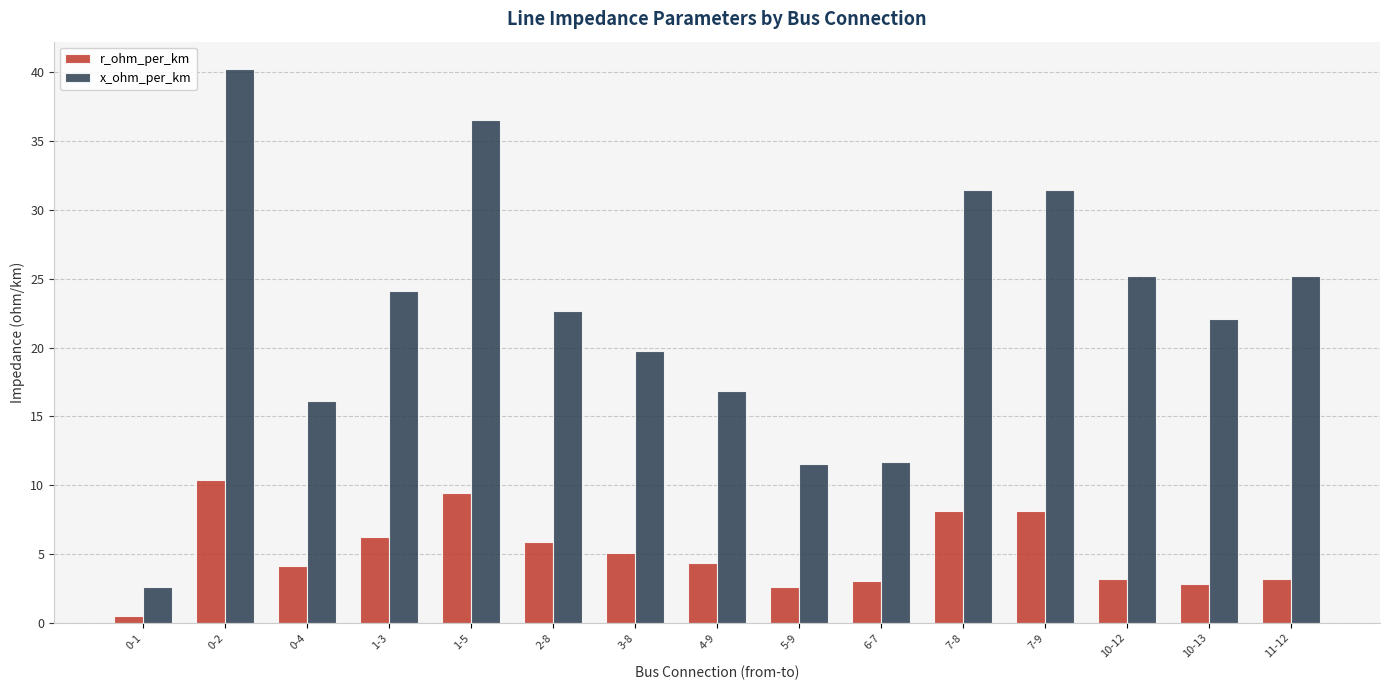

What is the value of the x_ohm_per_km bar at the 3rd from the left?

16.1